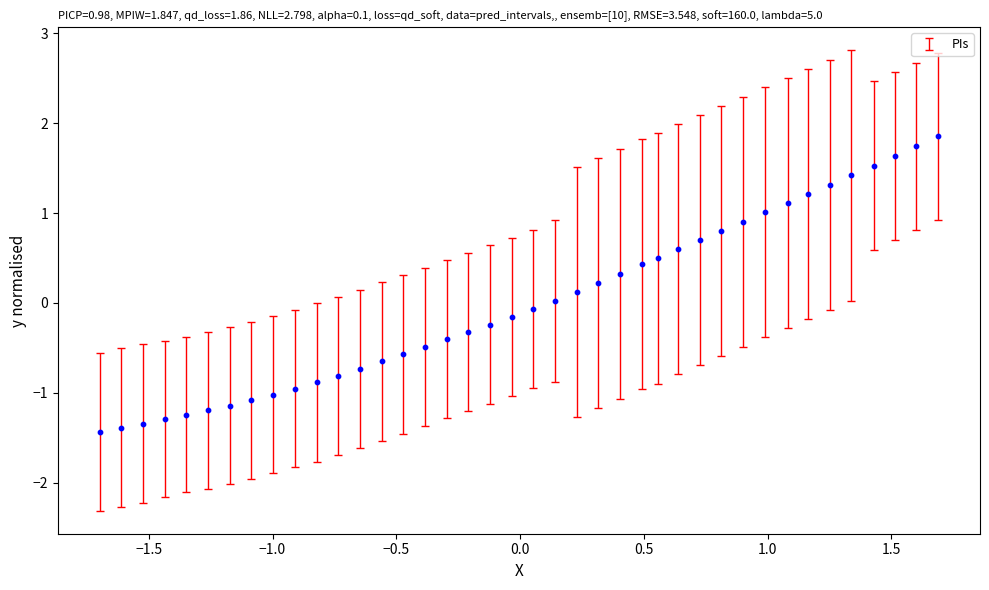

What is the range of Y values (max minus min)?

3.3